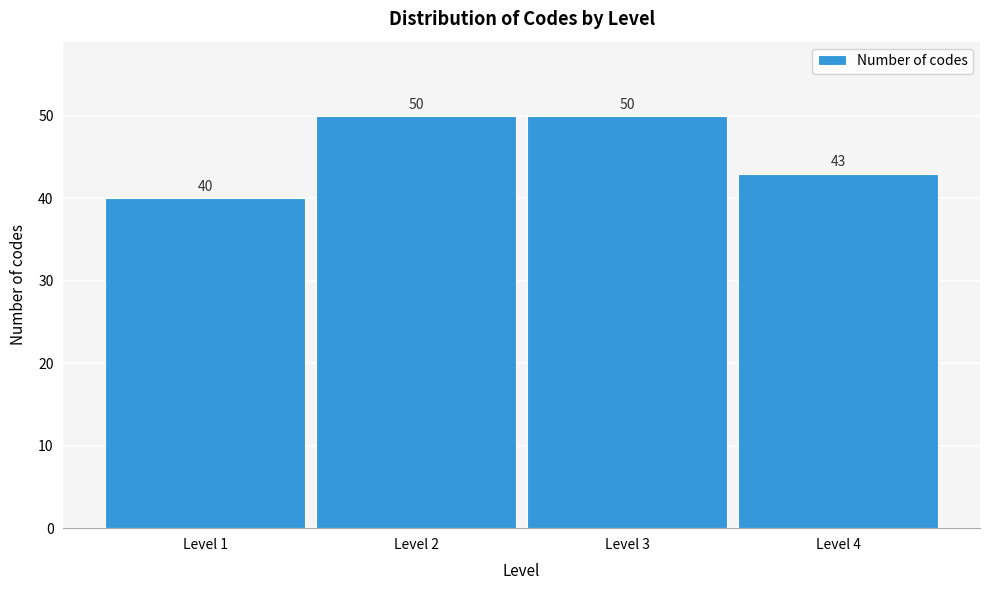

What is the height of the bar covering 2.5 to 3.5 on the x-axis?

50